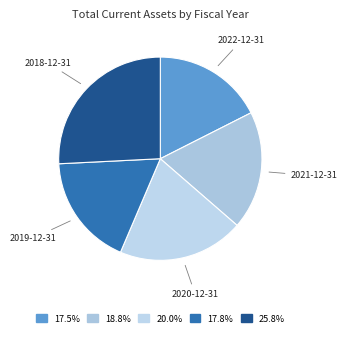

Does any single category account for the majority?

No